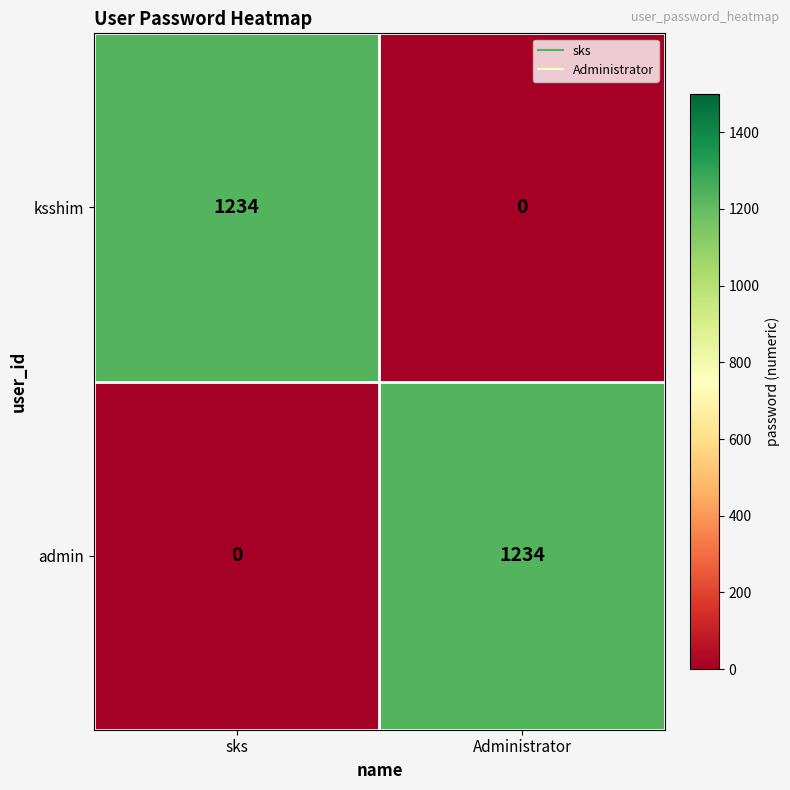

At how many categories does at least one series exceed 681?

2